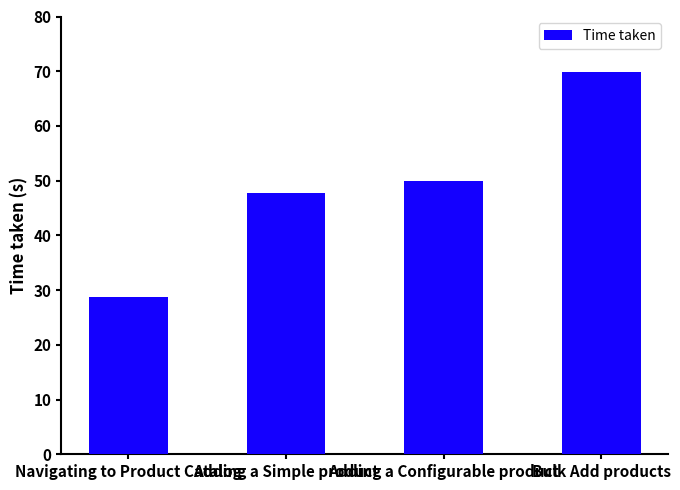

What is the difference between the values at Navigating to Product Catalog and Bulk Add products?

41.1